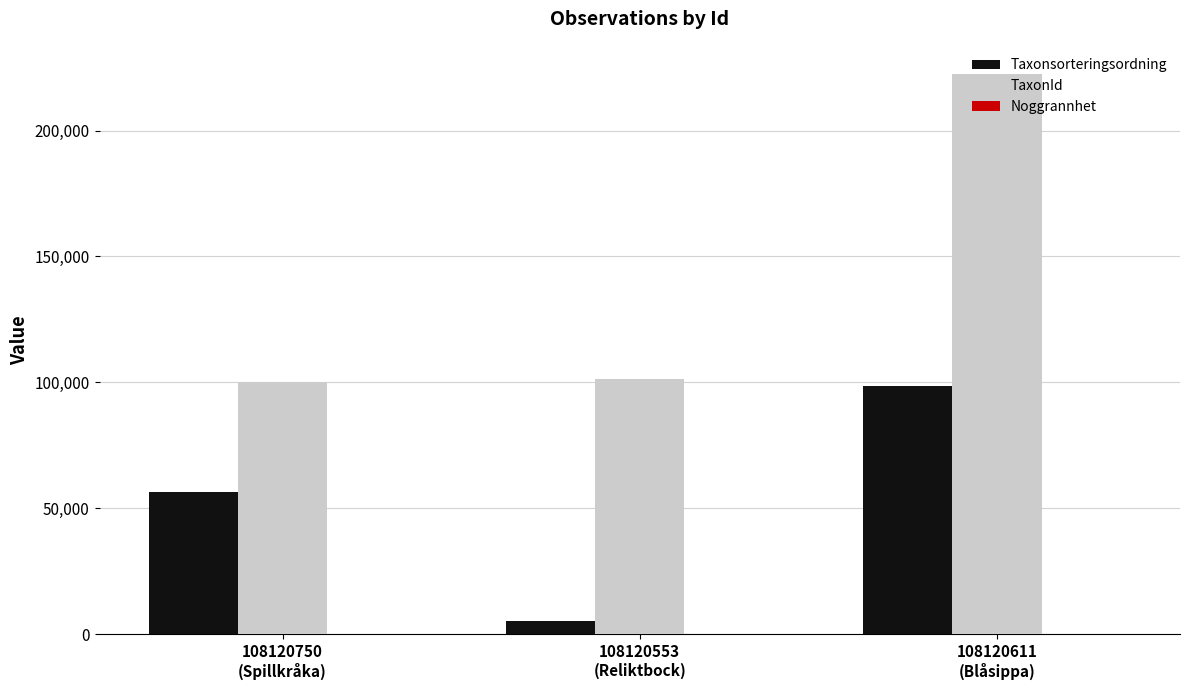

What is the sum of the TaxonId values at 108120750
(Spillkråka) and 108120553
(Reliktbock)?

201459